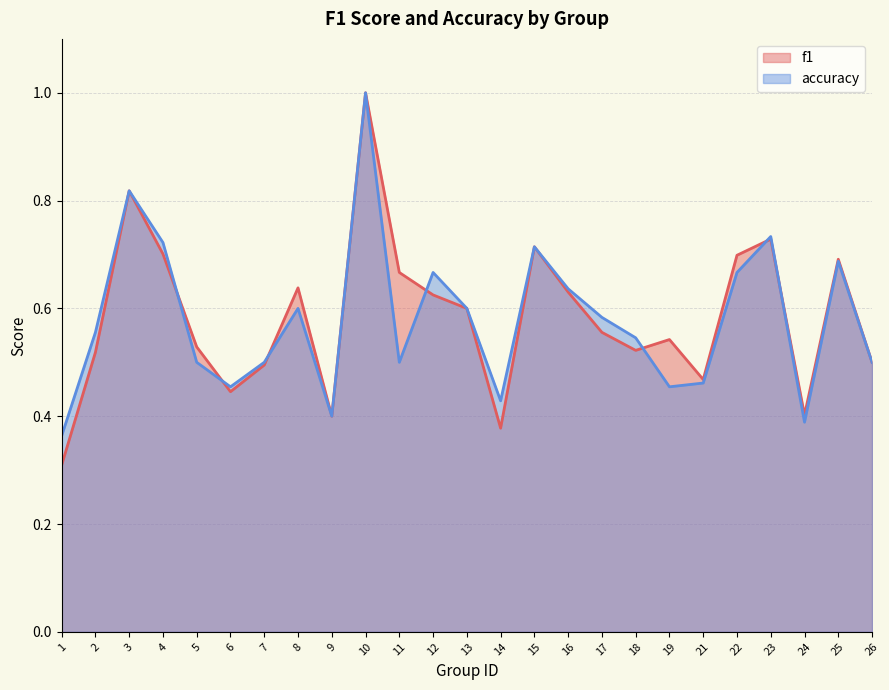

List the labels in order of f1 value, smallest first.

1, 14, 9, 24, 6, 21, 7, 26, 2, 18, 5, 19, 17, 13, 12, 16, 8, 11, 25, 22, 4, 15, 23, 3, 10